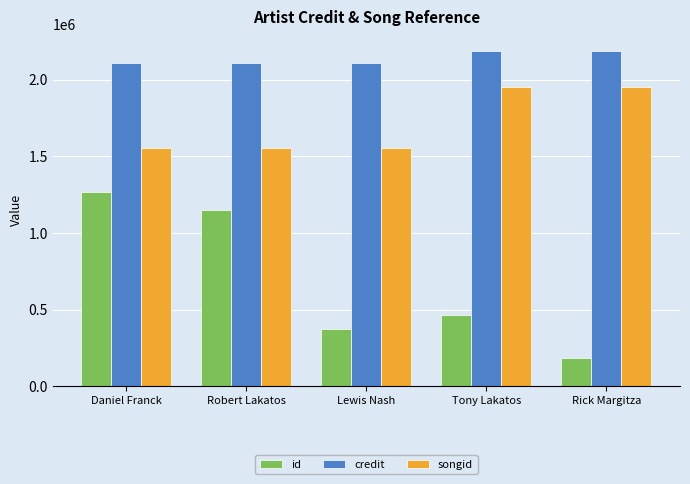

Which category has the lowest value across all series?

Rick Margitza